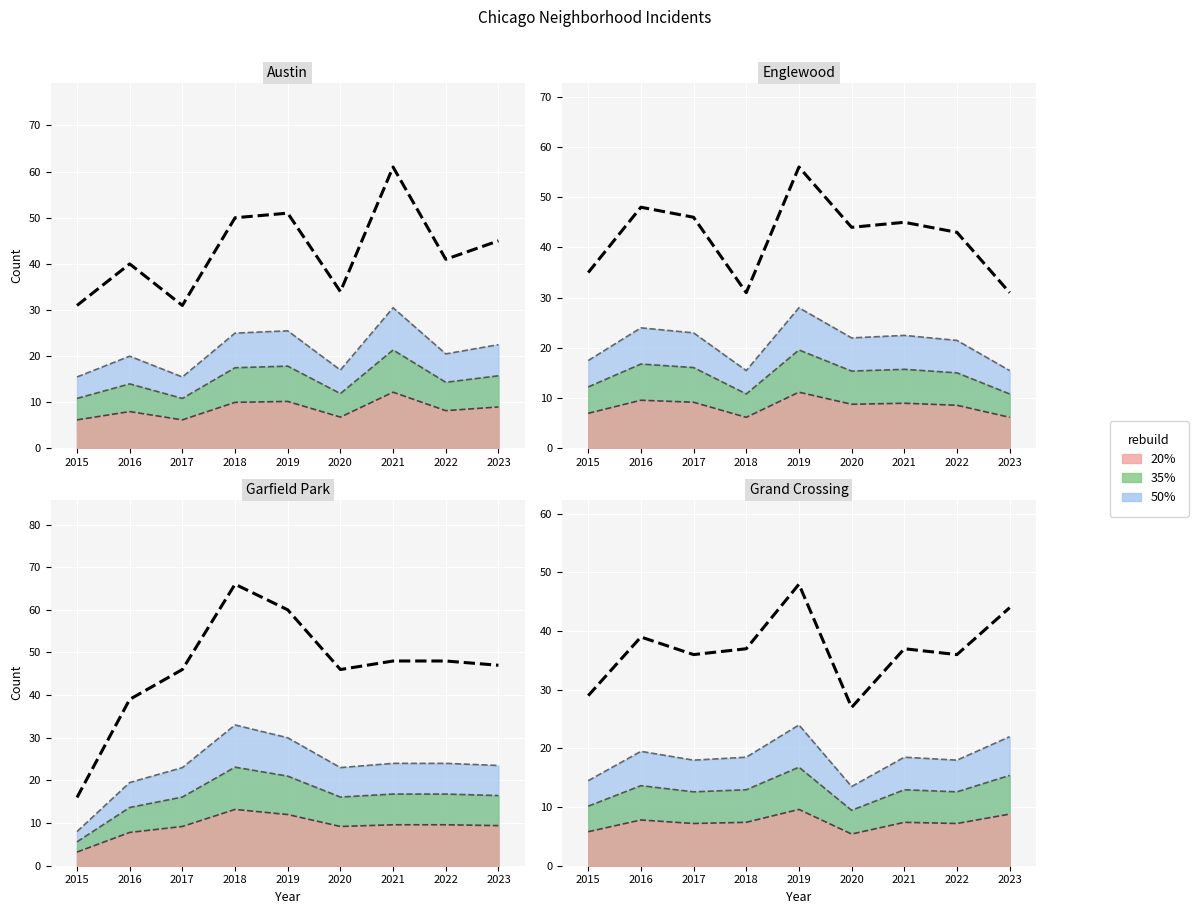

Is it true that Grand Crossing equals 66 at 2016?

False